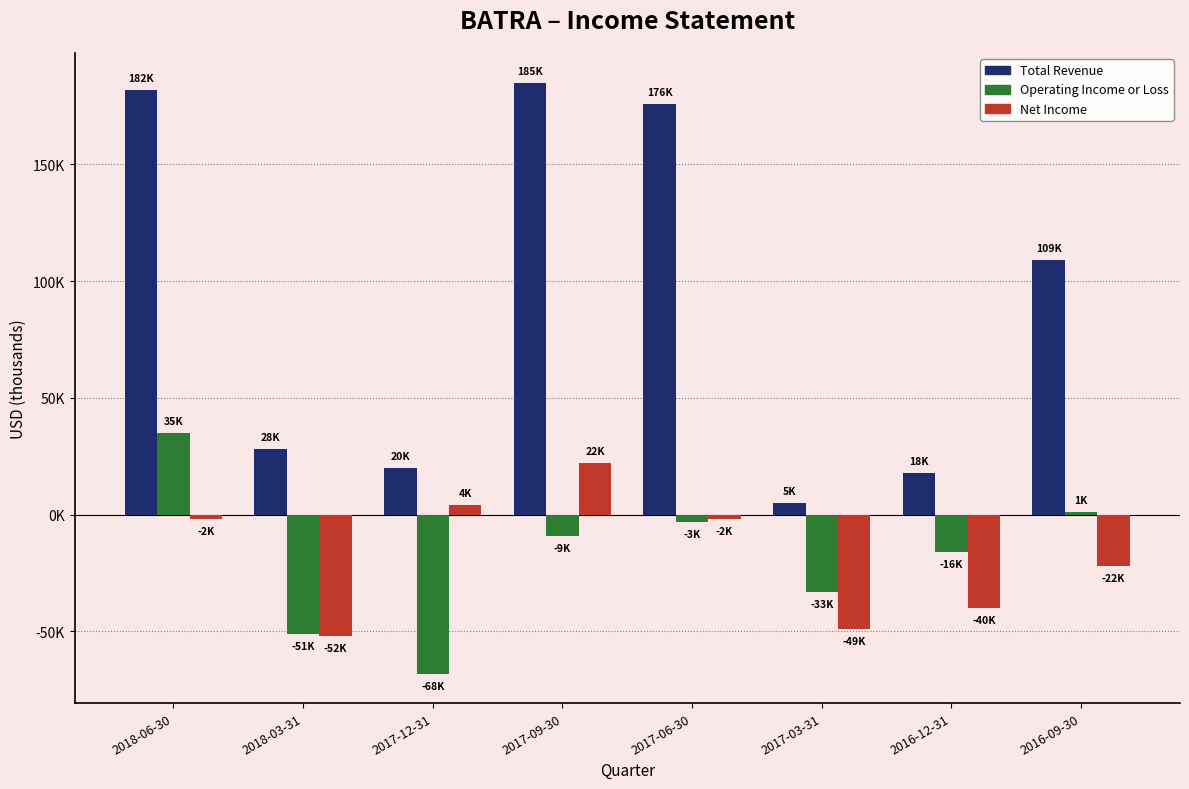

What is the lowest value of the Operating Income or Loss series?

-68000